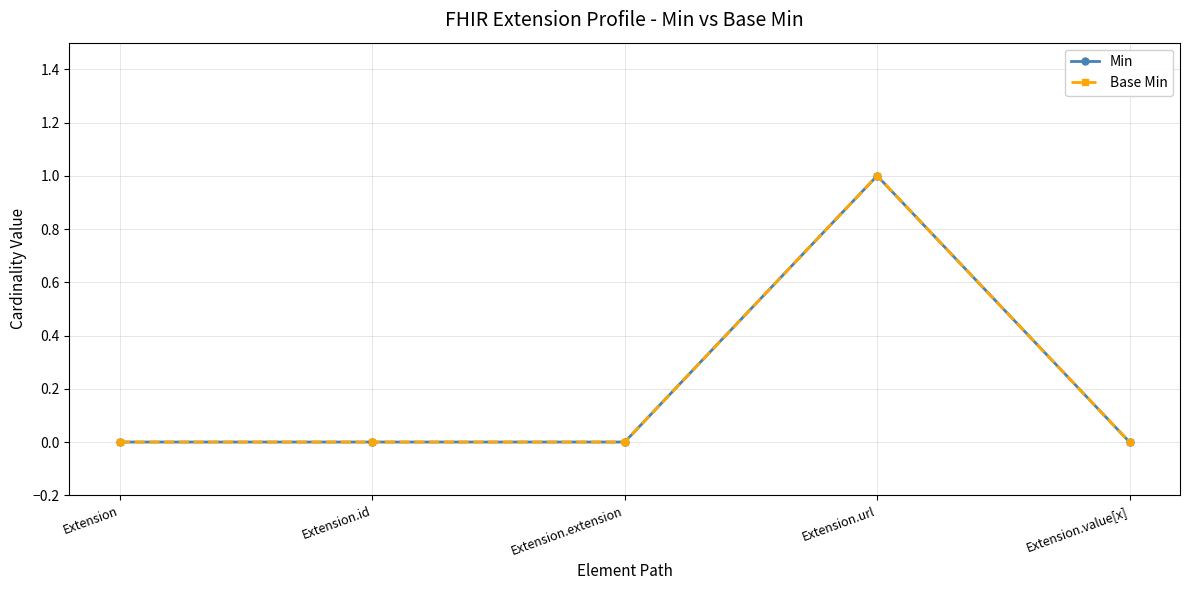

Does the chart have visible grid lines?

Yes